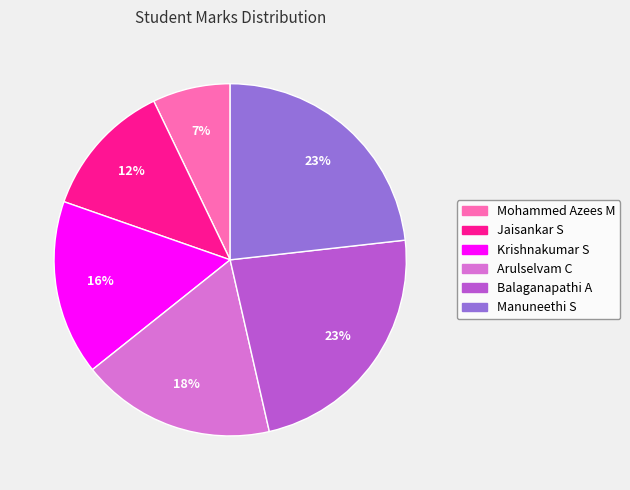

The Arulselvam C slice represents 11% of the pie. True or false?

False